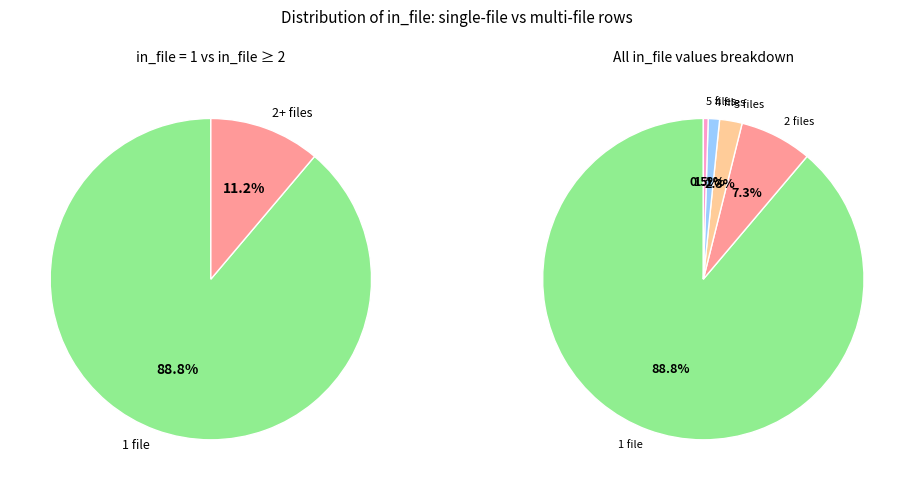

What is the change in value from 1 to 3?

-535